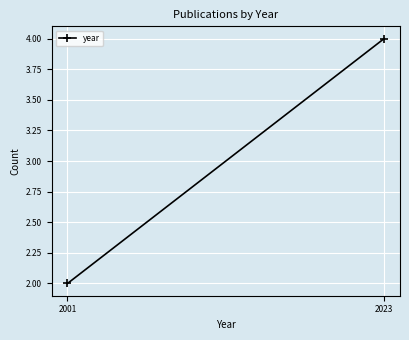

List the labels in order of value, largest first.

2023, 2001